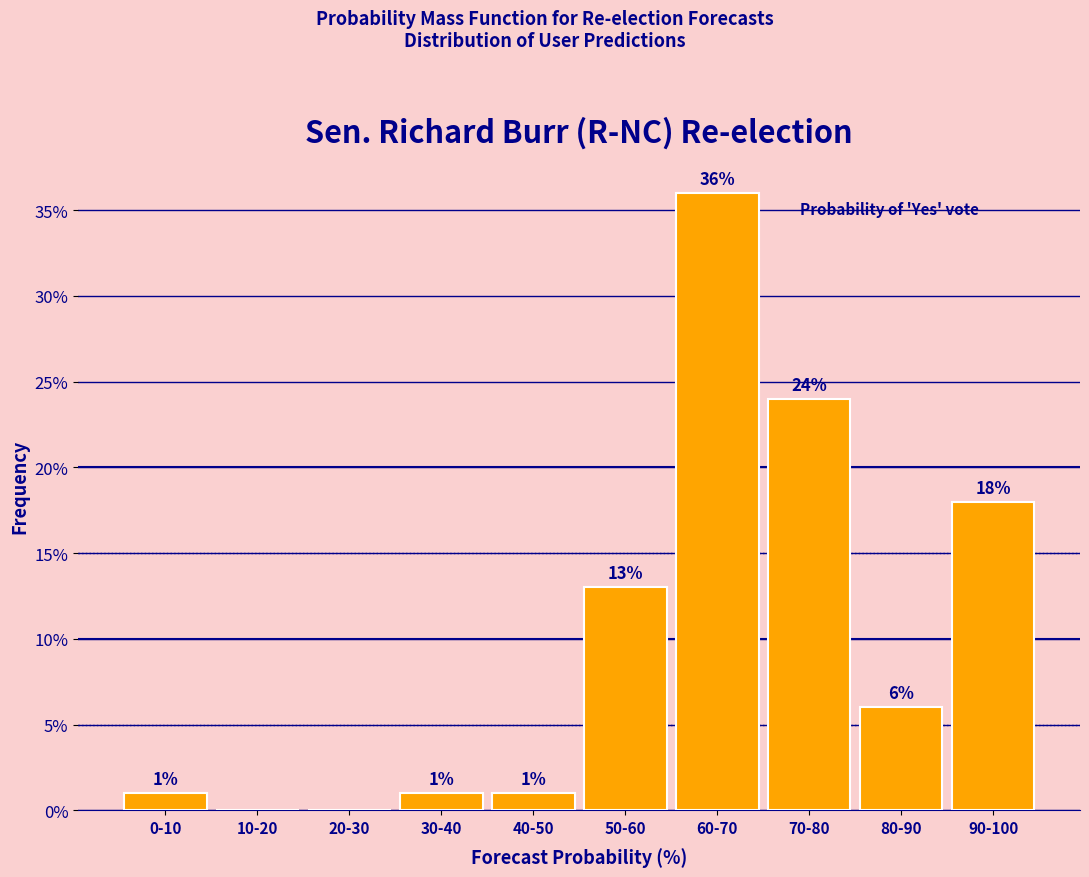

Reading right to left, what are all the values shown in this chart?

90-100=18	80-90=6	70-80=24	60-70=36	50-60=13	40-50=1	30-40=1	20-30=0	10-20=0	0-10=1